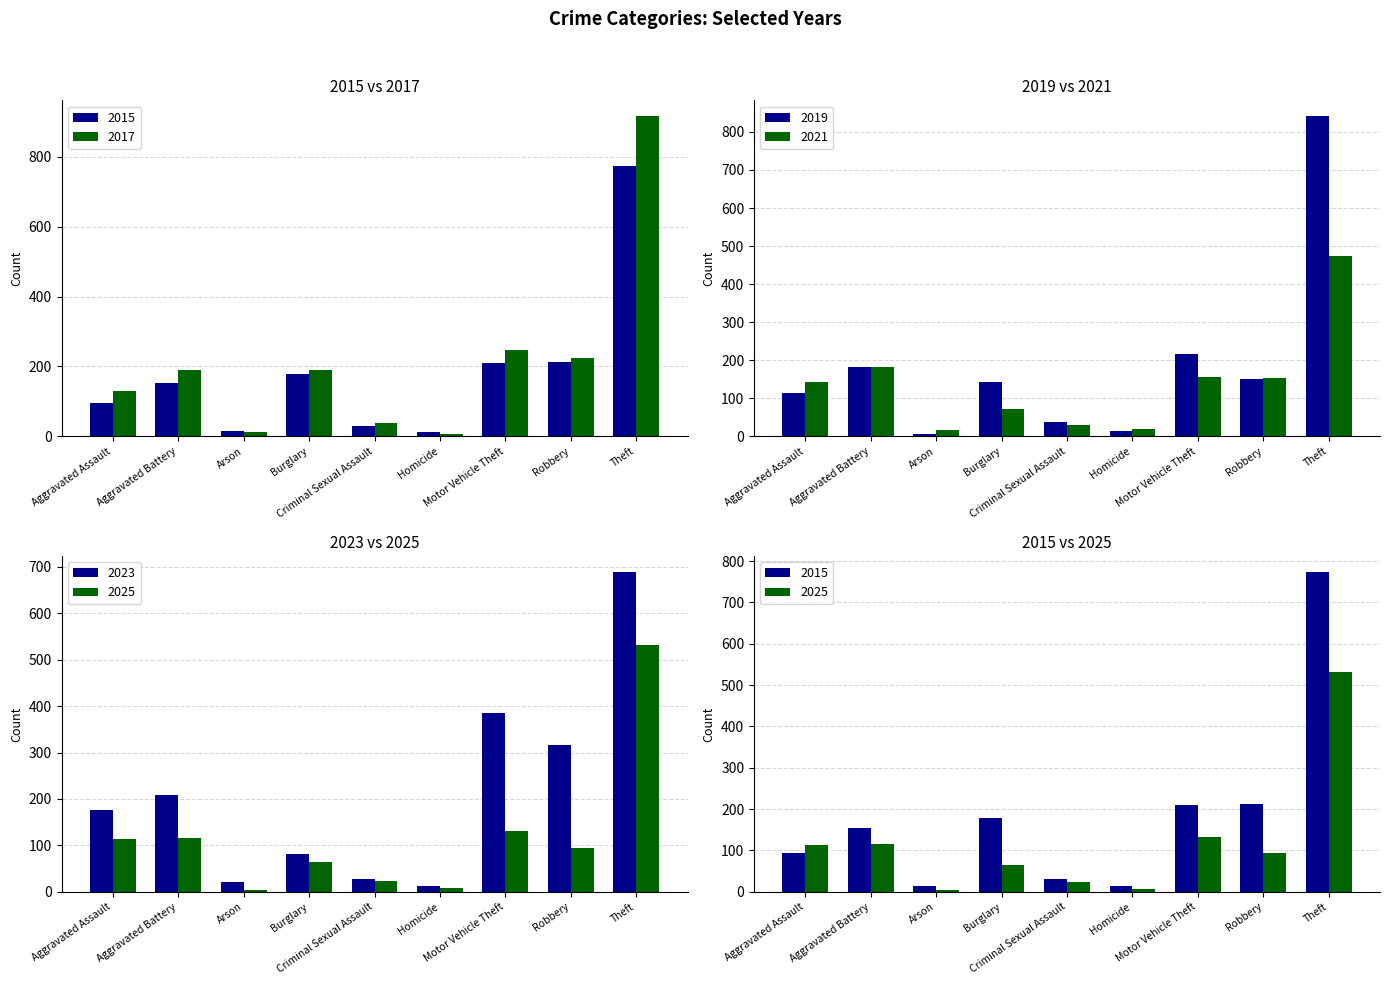

What is the value of the 2017 bar at the 5th from the left?

39